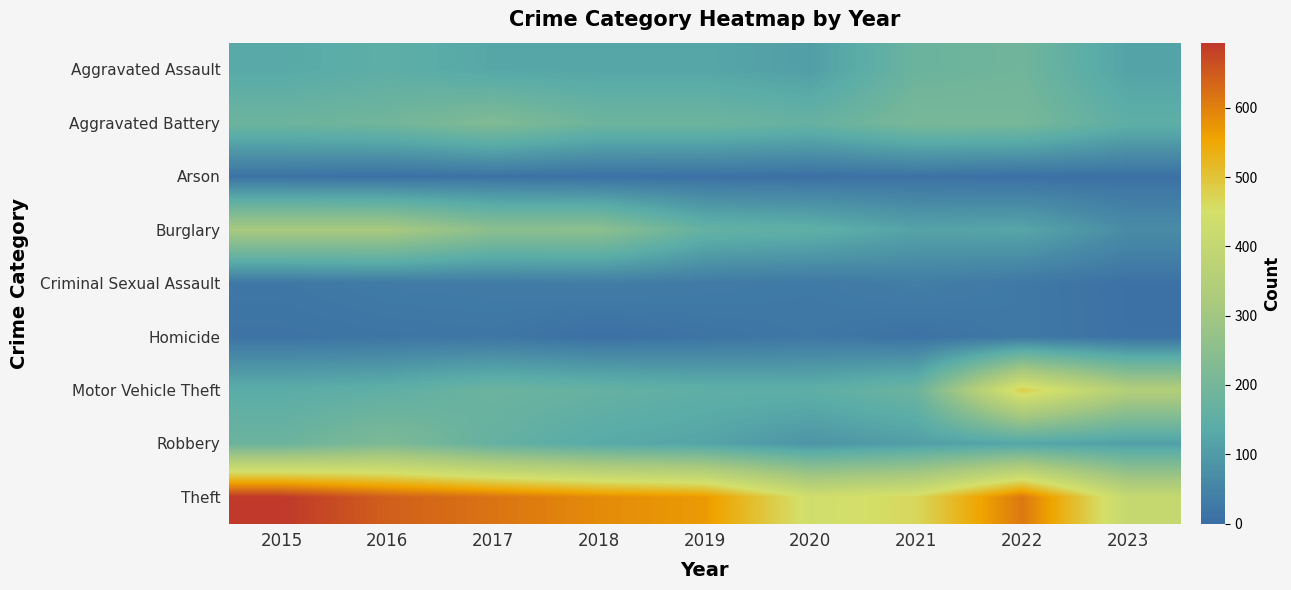

At 2015, list the series in order from largest to smallest.

Theft, Burglary, Aggravated Battery, Robbery, Motor Vehicle Theft, Aggravated Assault, Criminal Sexual Assault, Homicide, Arson